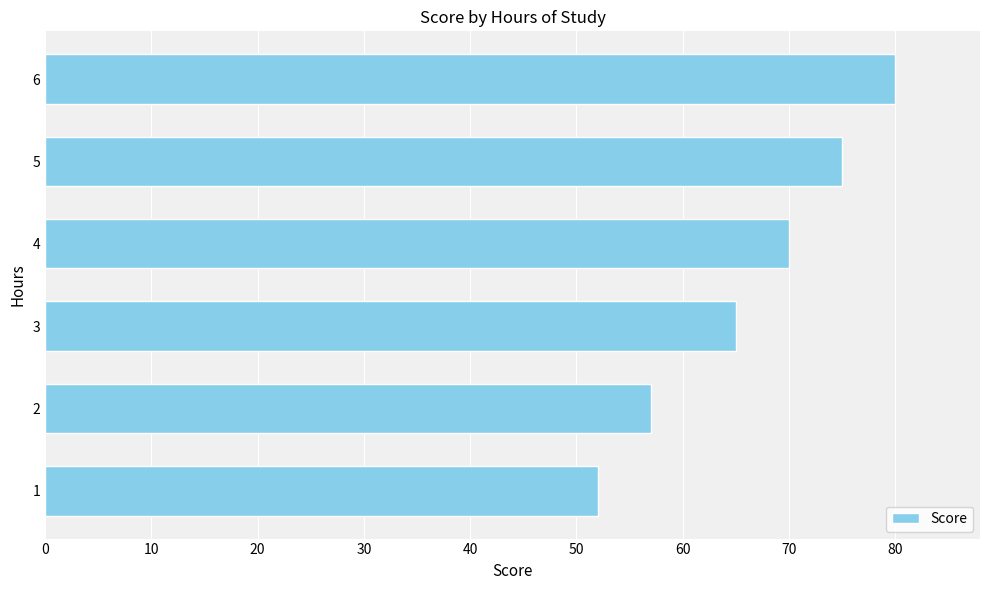

What is the difference between the maximum and minimum values?

28